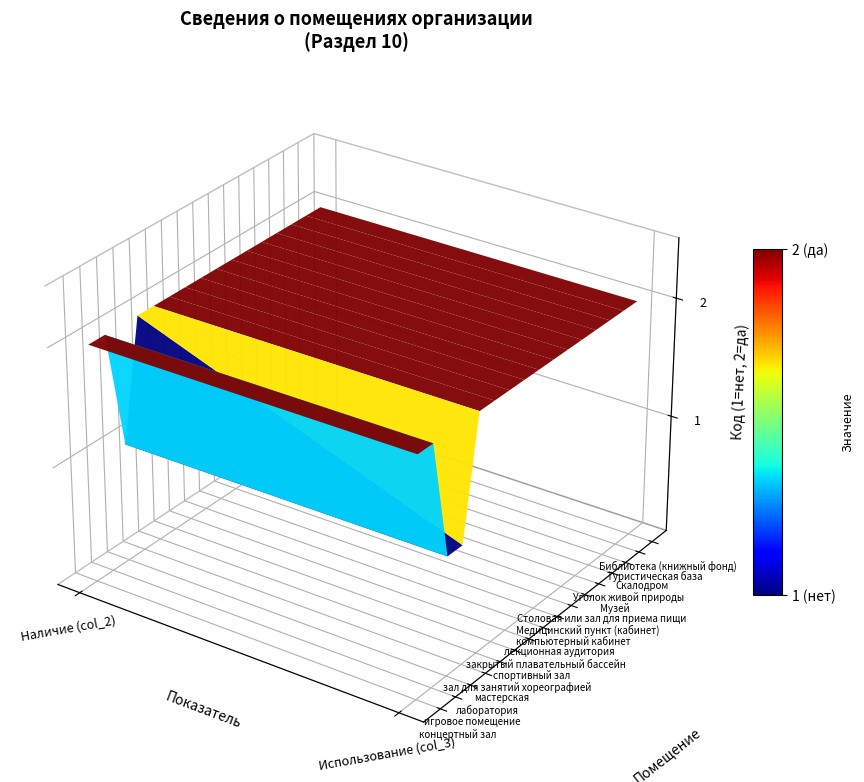

What is the average value of the игровое помещение series?

2